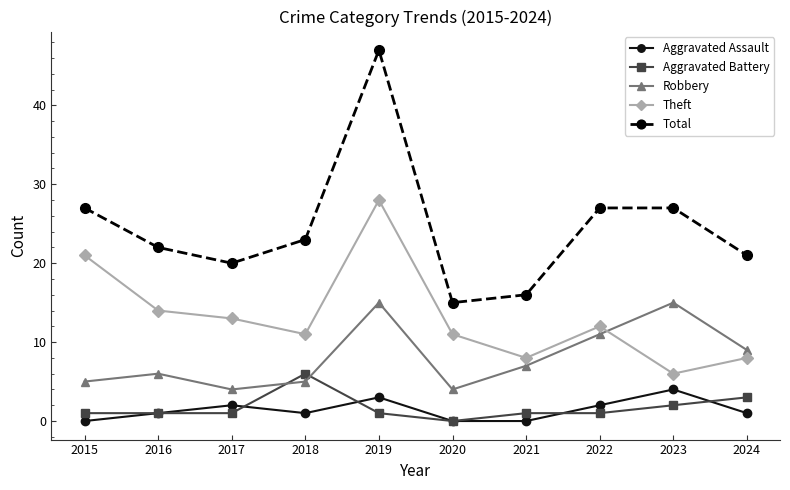

What is the highest value of the Aggravated Battery series?

6